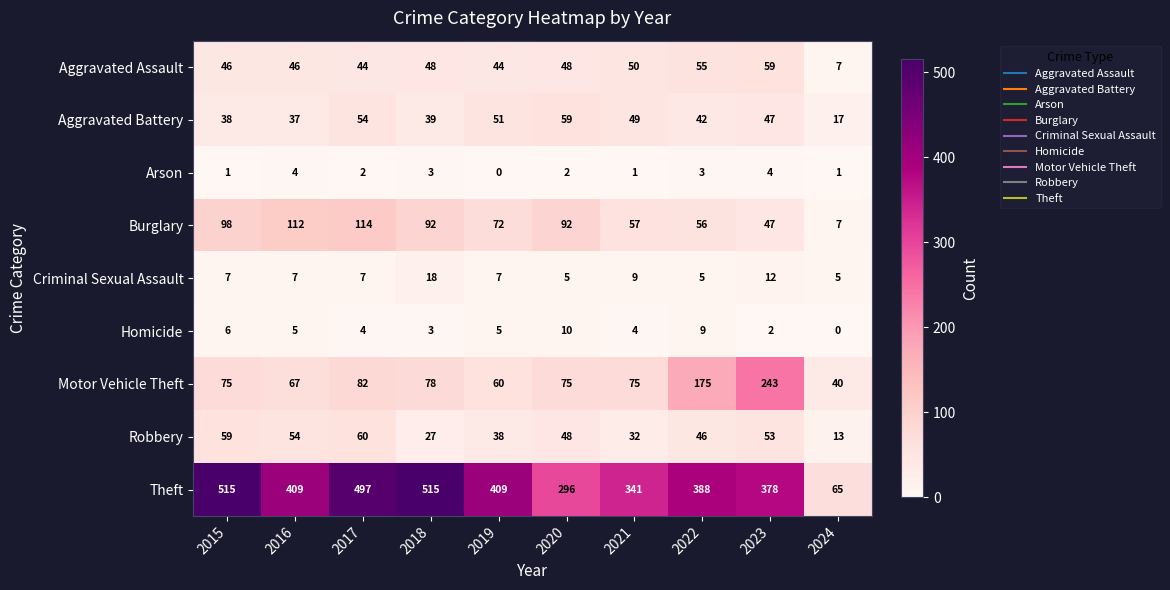

The Aggravated Battery series shows 38 at 2015. True or false?

True